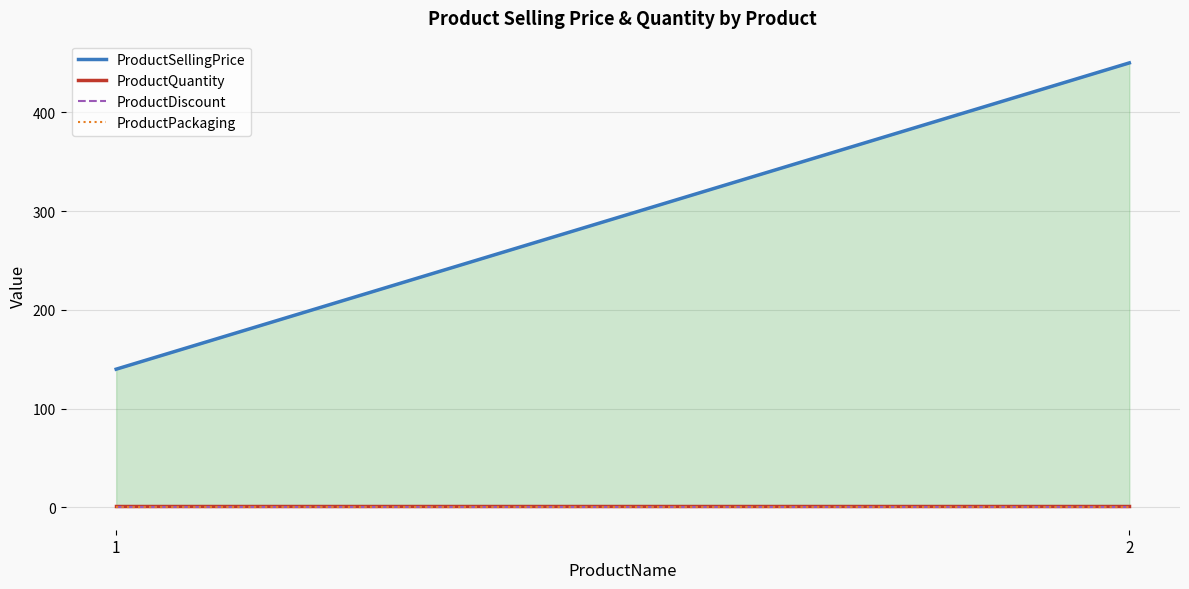

What is the value of the ProductSellingPrice point at the 1st from the left?

140